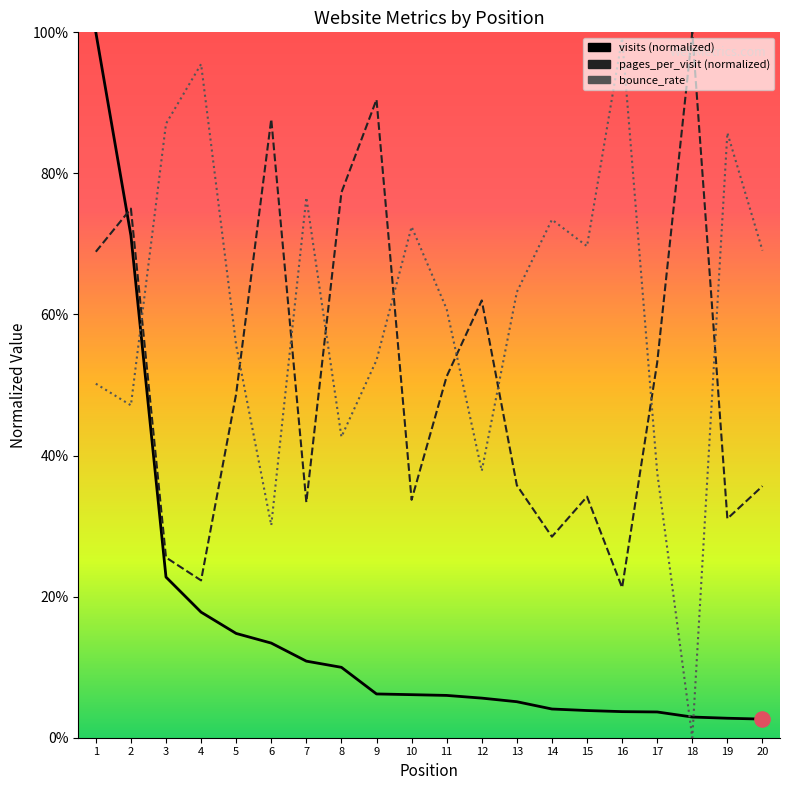

At which category is the sum across all series the highest?

1